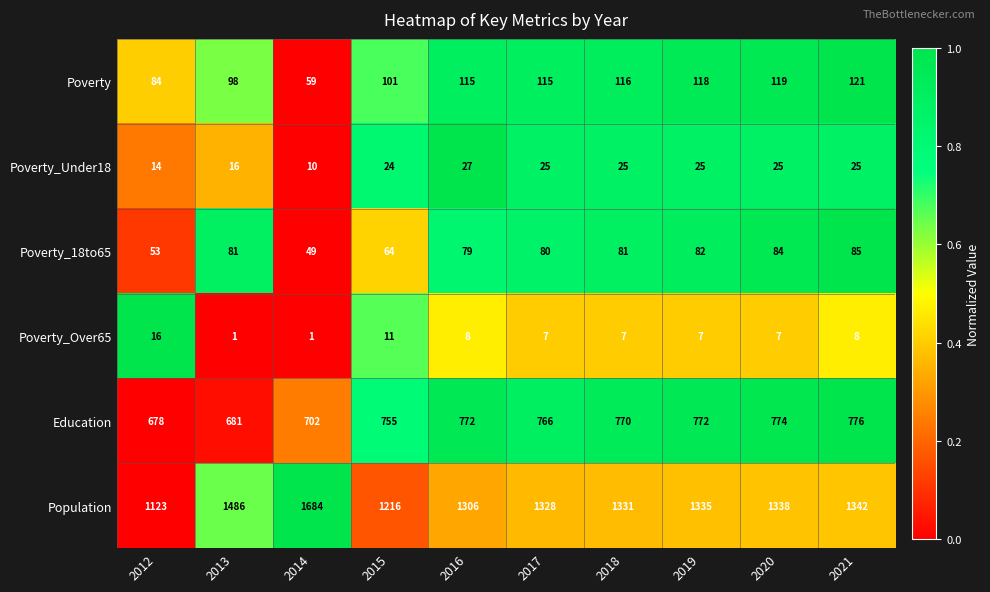

At which category does the chart reach its peak across all series?

2014